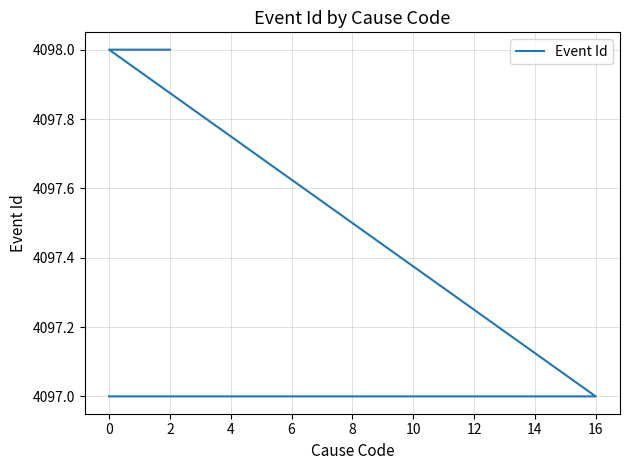

How many lines are shown in the chart?

1